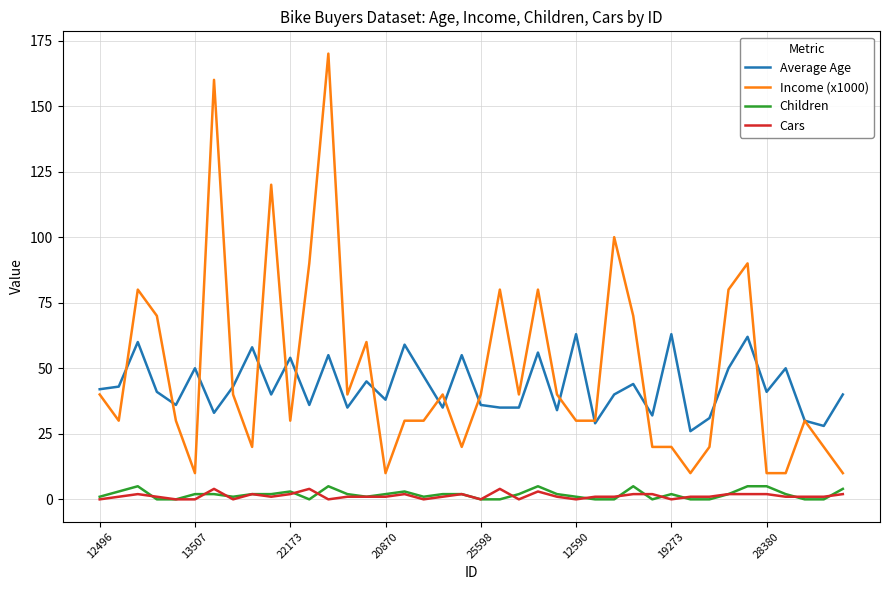

What is the maximum value for Children?

5